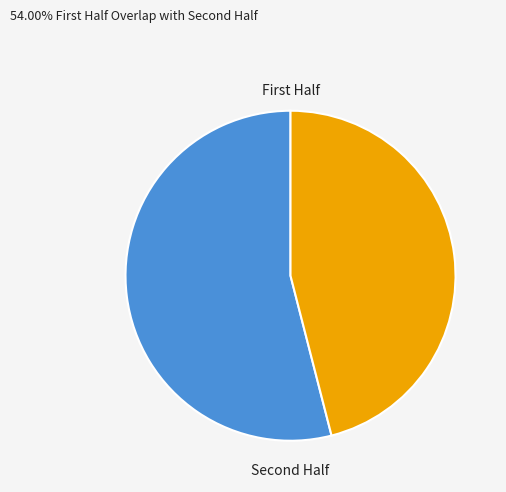

How many segments does this pie chart have?

2